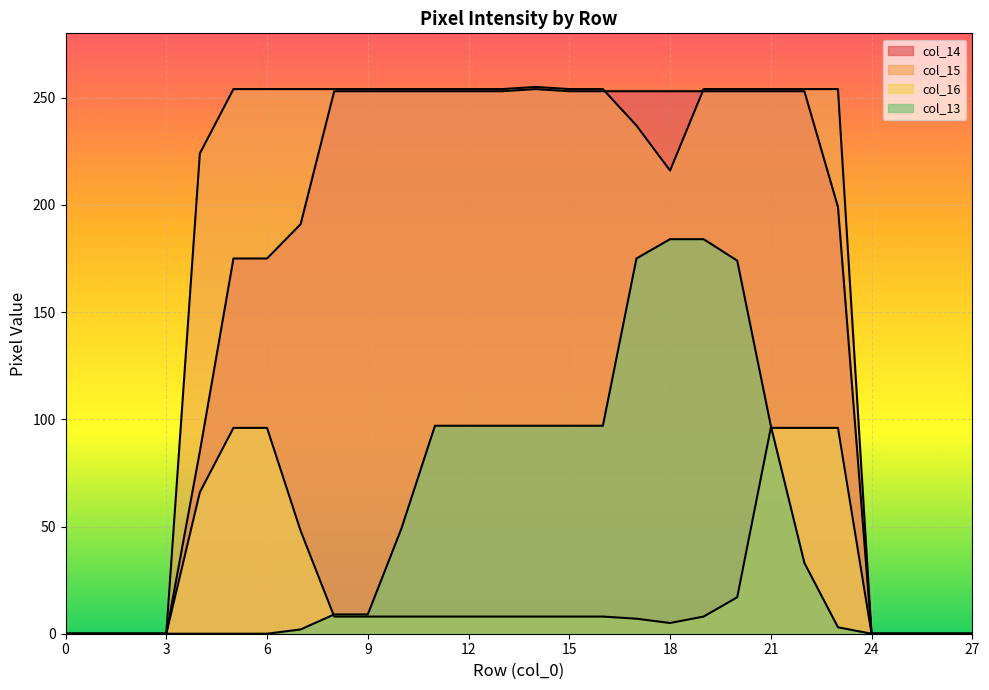

What is the difference between the maximum and minimum values in the col_13 series?

184